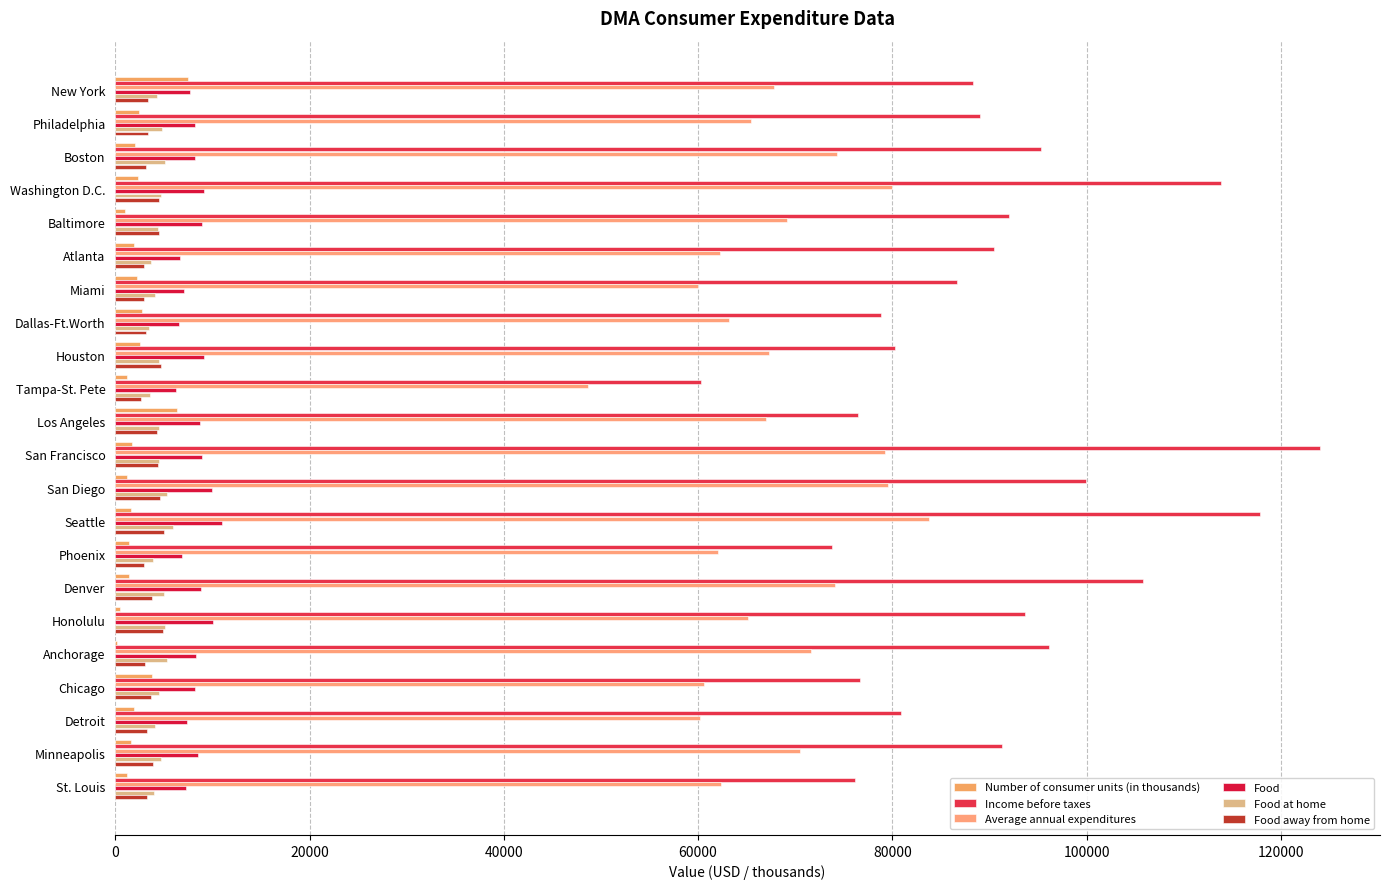

What is the value of the Number of consumer units (in thousands) bar at the 15th from the left?

1420